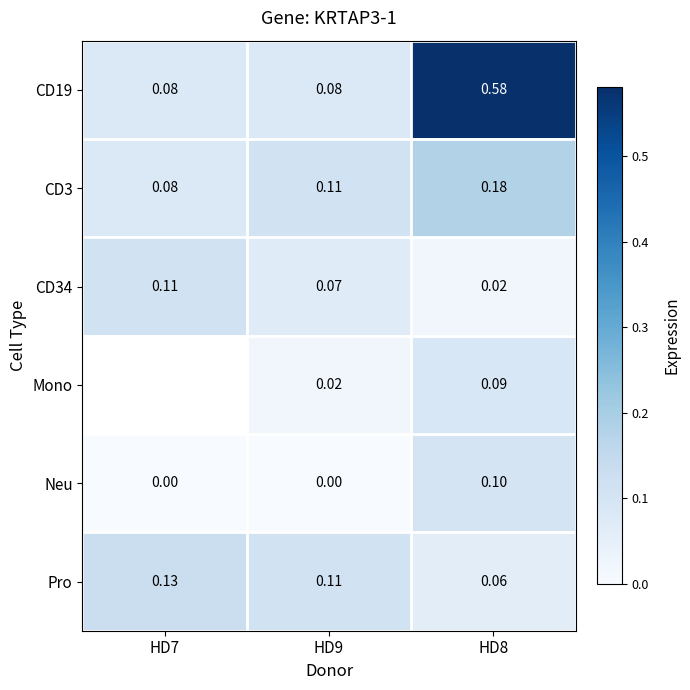

Between HD7 and HD9, which is larger?

HD7